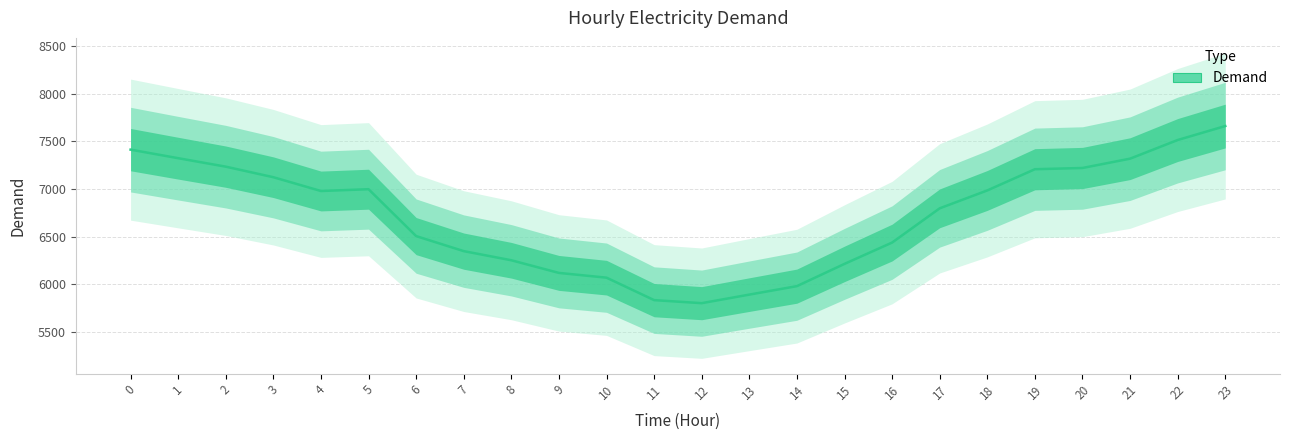

What is the value of the 11th point from the left?

6068